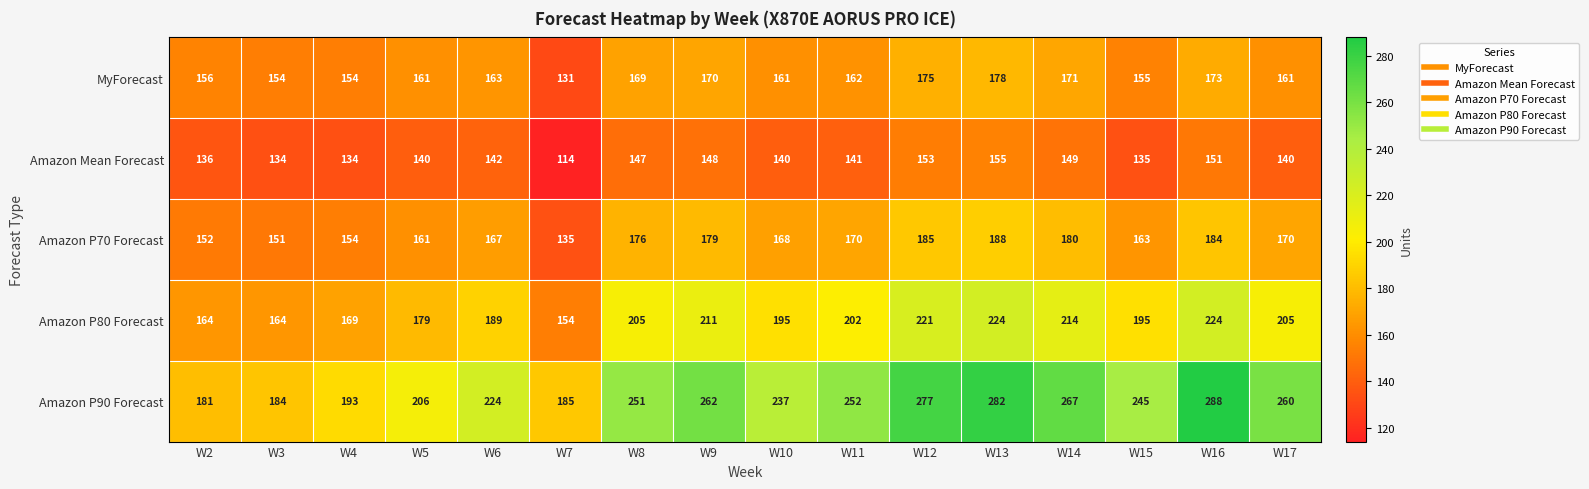

Between W13 and W14, which series saw the biggest shift?

Amazon P90 Forecast